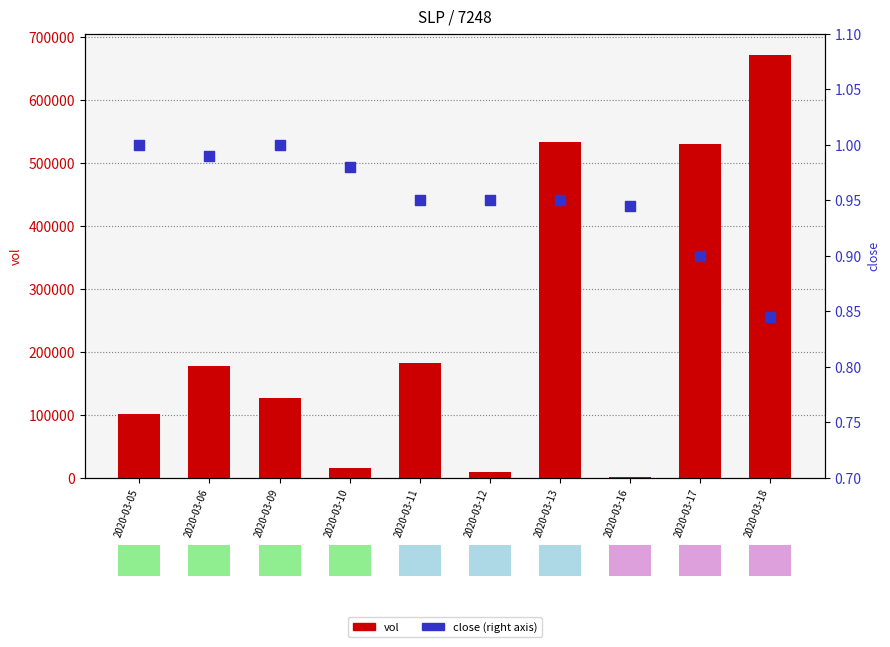

What is the total value across all series at 2020-03-13?

533100.9